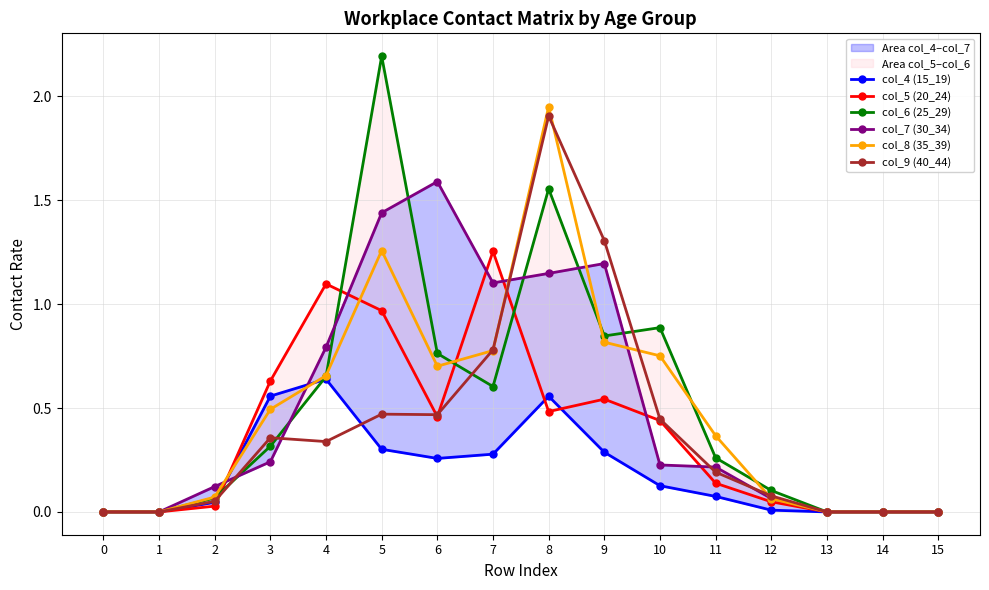

Is it true that col_8 (35_39) equals 1.9 at 8?

True